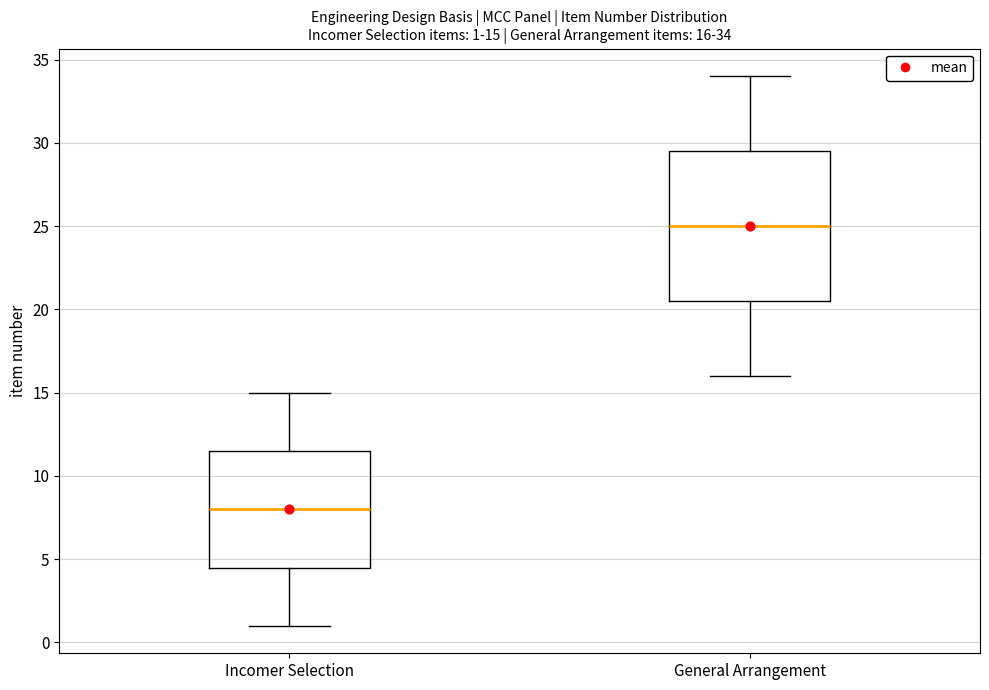

Which box has the highest median line?

General Arrangement